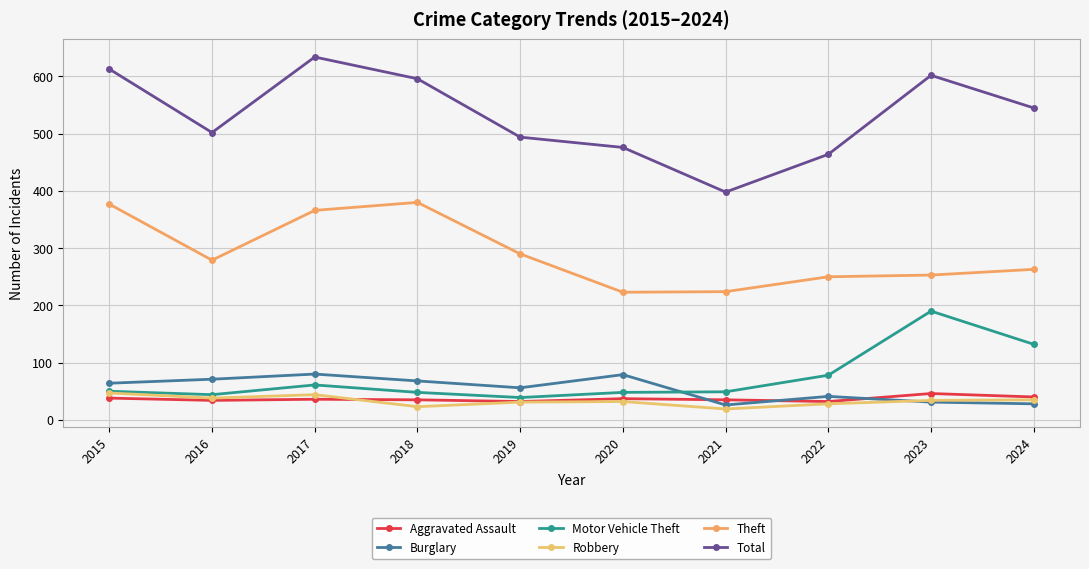

At which category is the sum across all series the highest?

2017